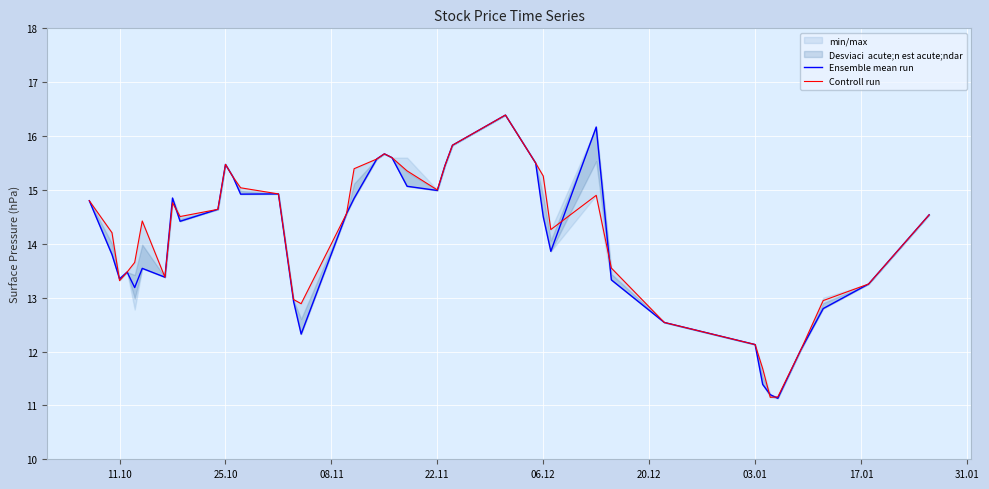

What is the difference between the Ensemble mean run values at 11.10 and 06.12?

1.2